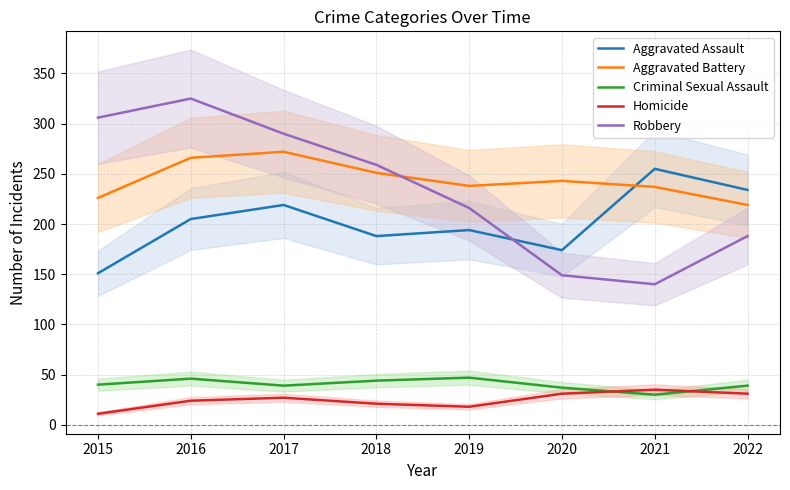

Is the value of Aggravated Battery at 2018 greater than the value of Homicide at 2016?

Yes